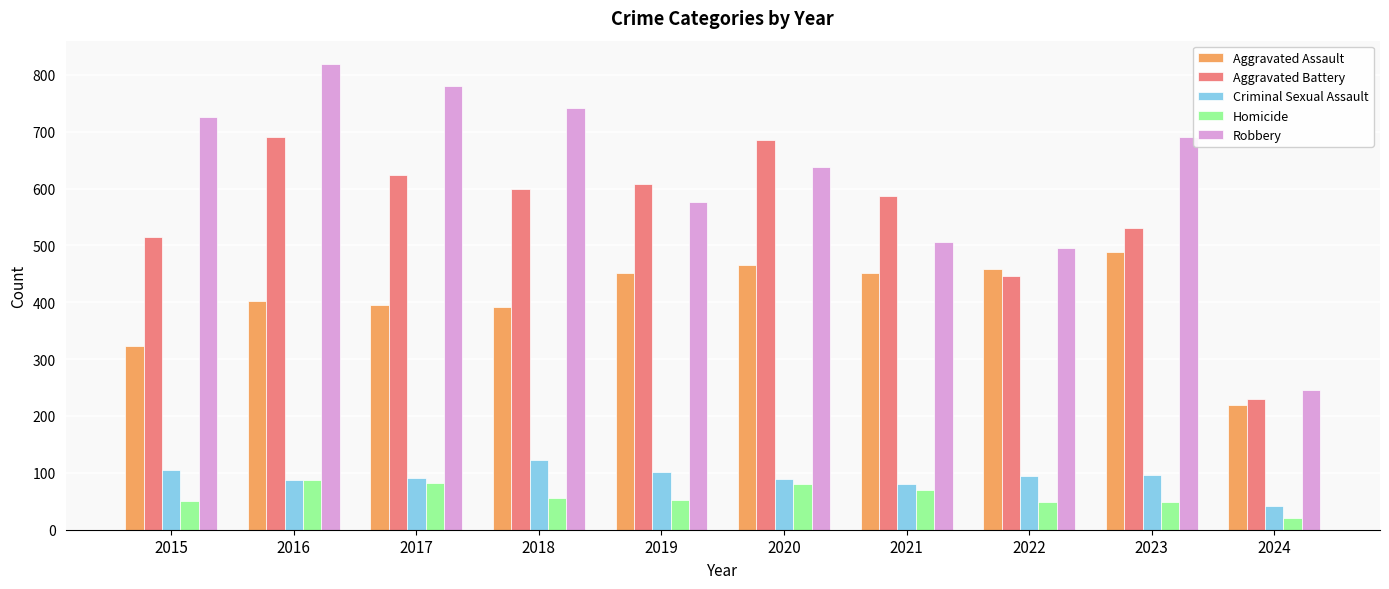

What is the sum of the Robbery values at 2024 and 2017?

1025